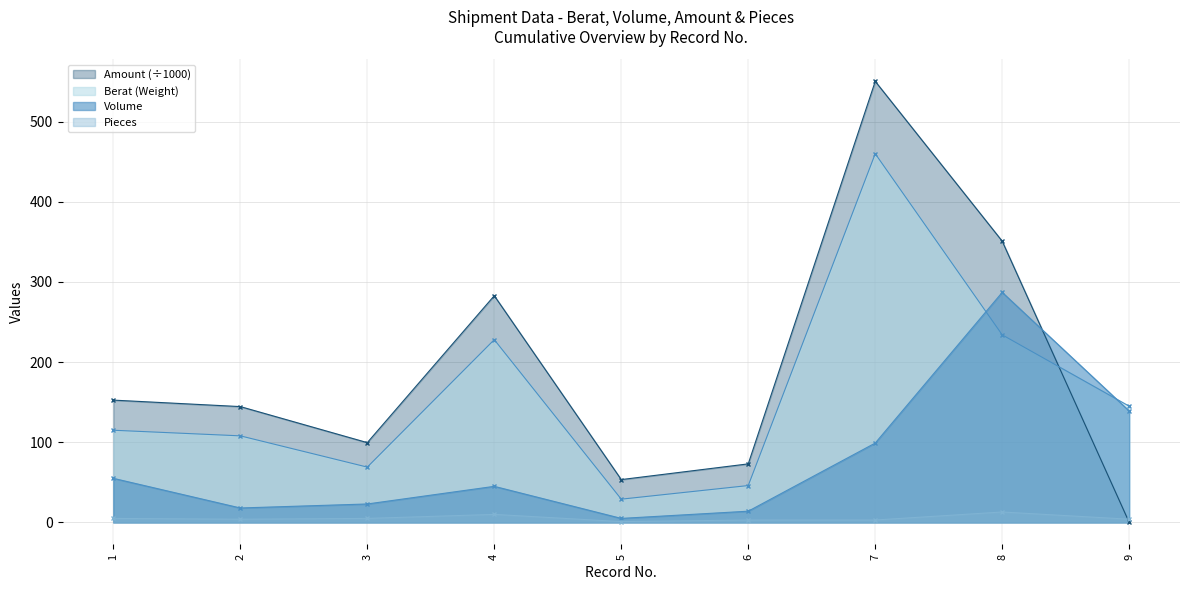

How many interior local peaks does the Berat (Weight) series have?

2